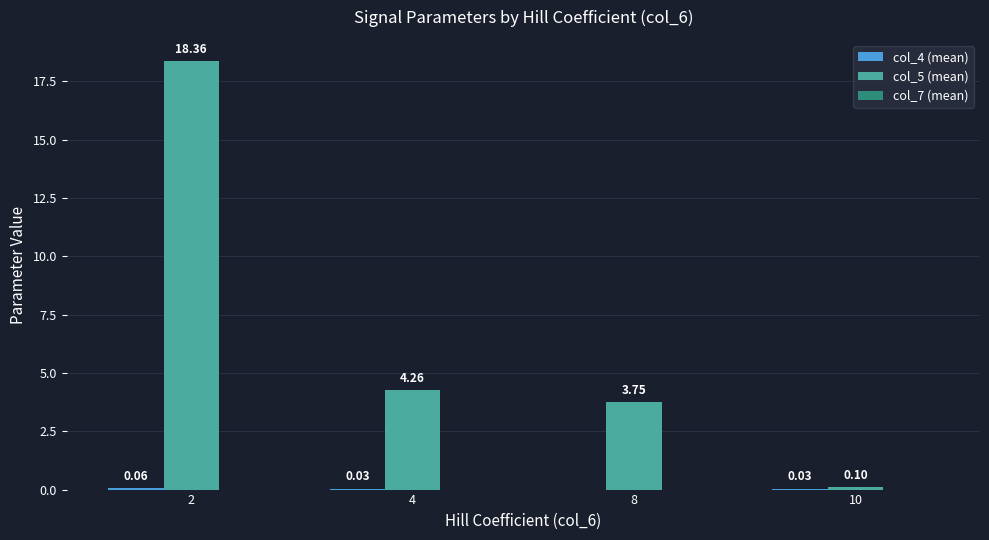

How many categories are shown in the chart?

4